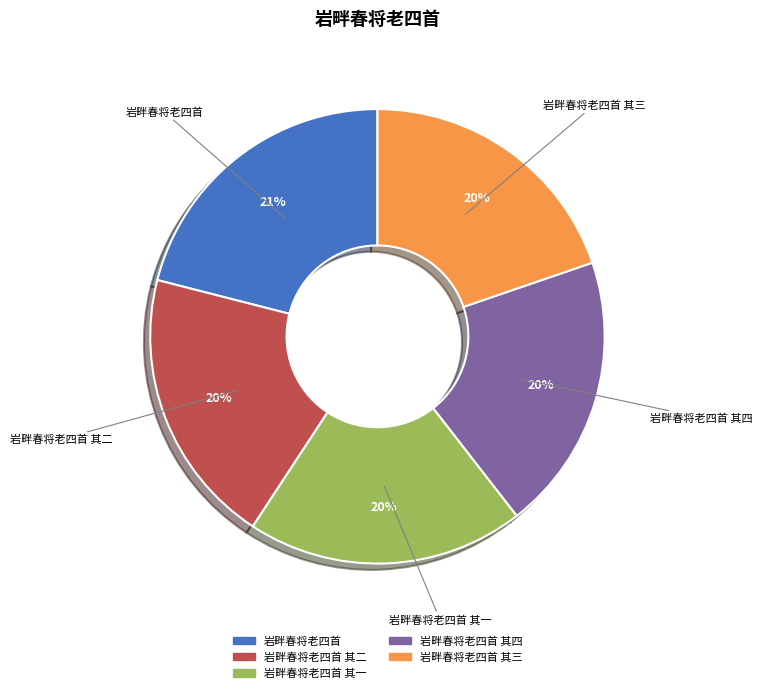

To the nearest percent, what is the difference between the largest and smallest slice percentages?

1%